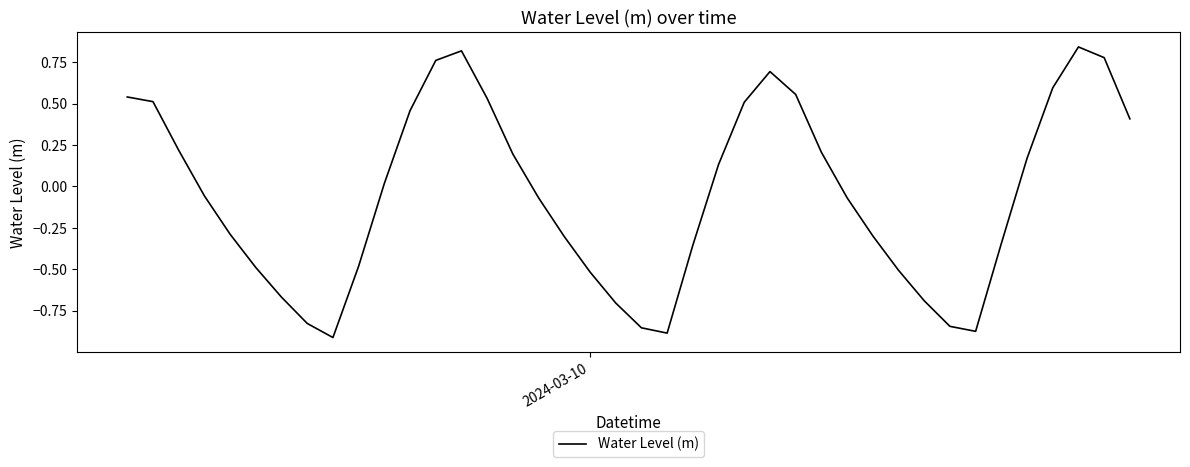

What is the difference between the maximum and minimum values?

1.8